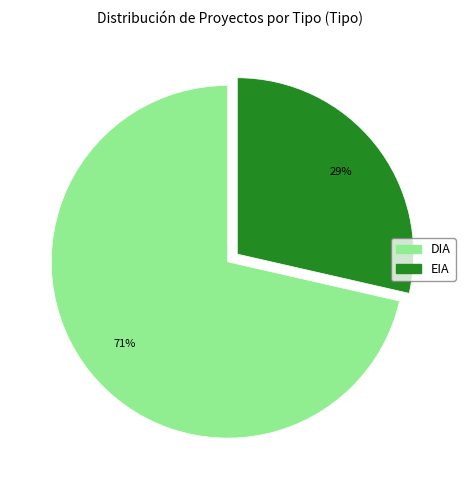

Does any single category account for the majority?

Yes